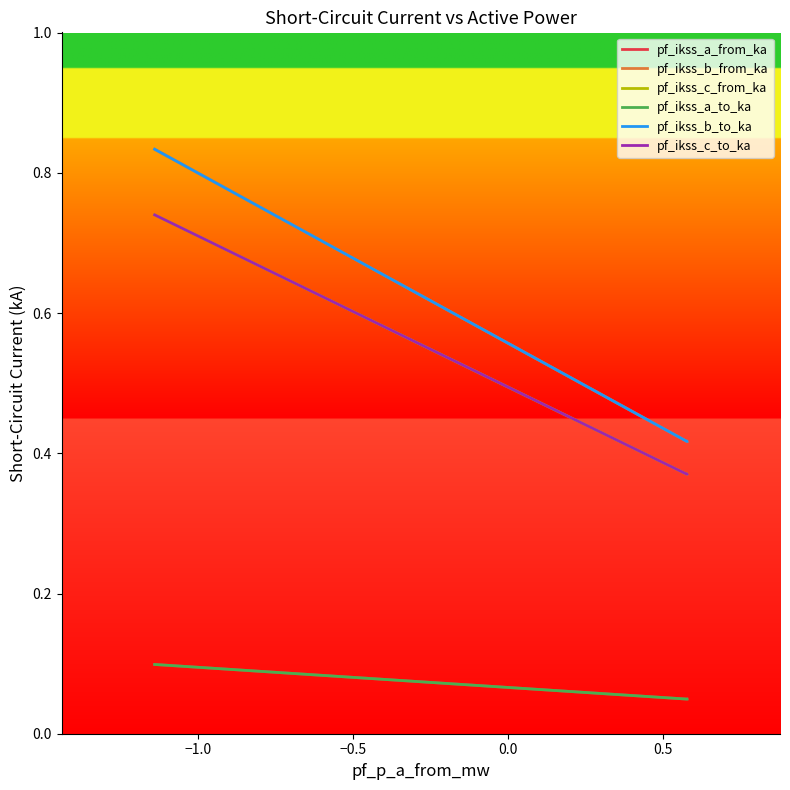

Does the chart have visible grid lines?

No